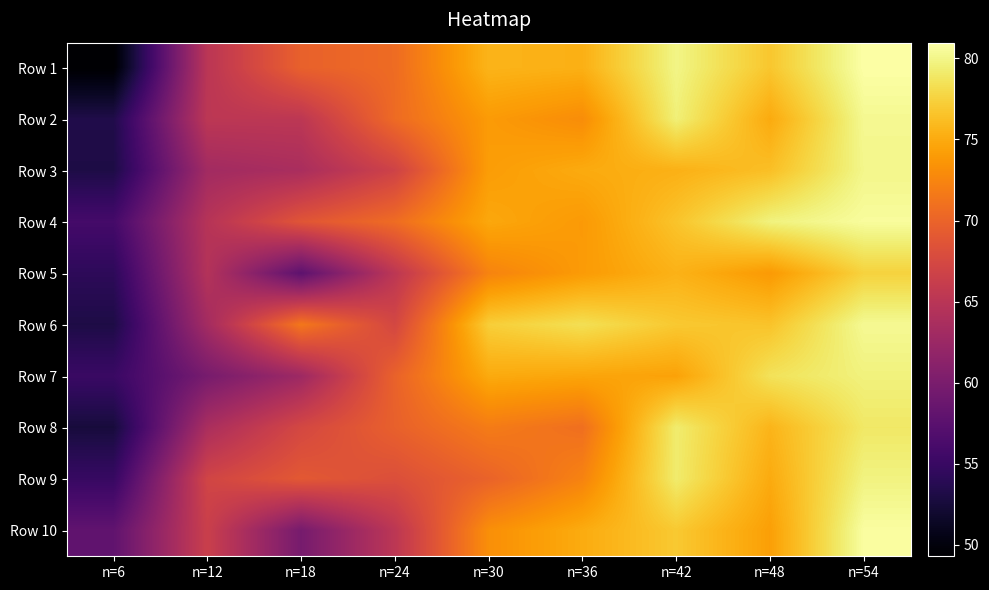

What is the total value across all series at n=18?

655.6